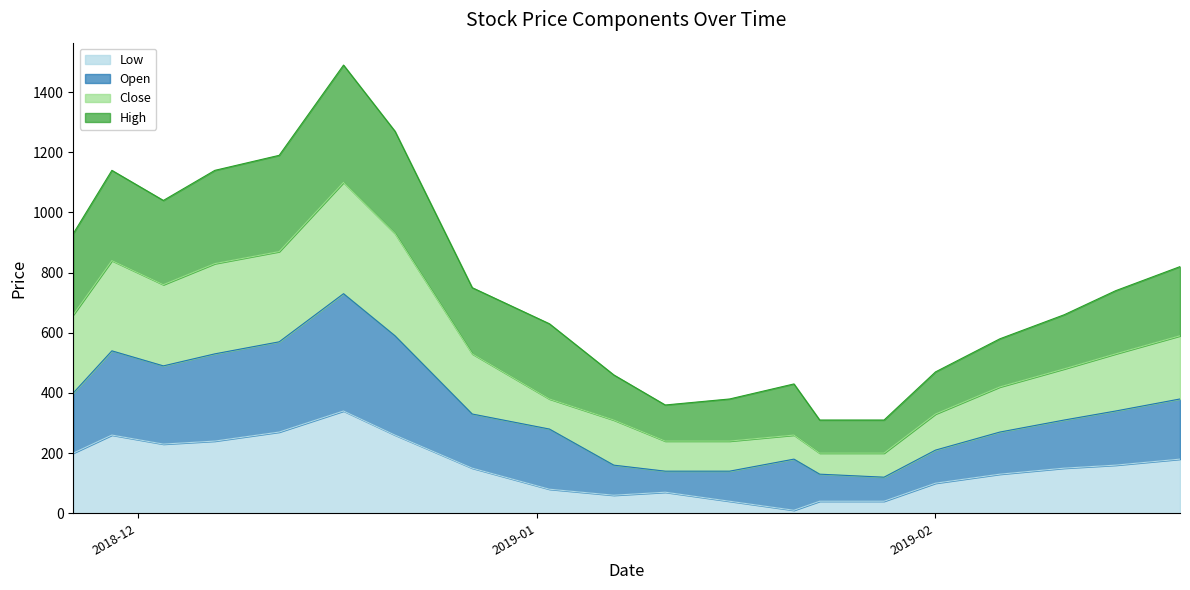

In Low, how many points are higher than both neighbors (excluding endpoints)?

3